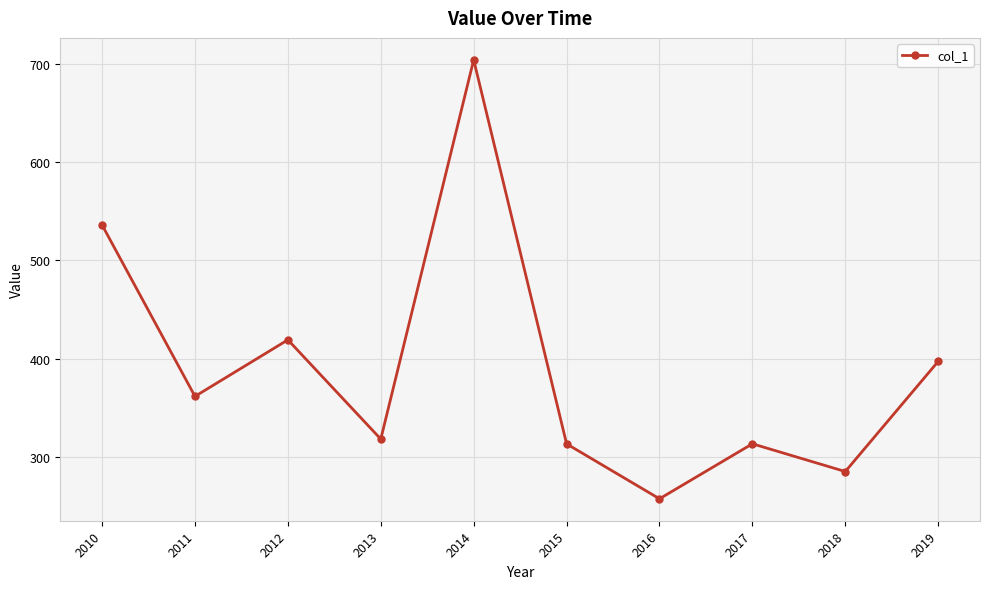

What is the value of the 8th point from the left?

313.3